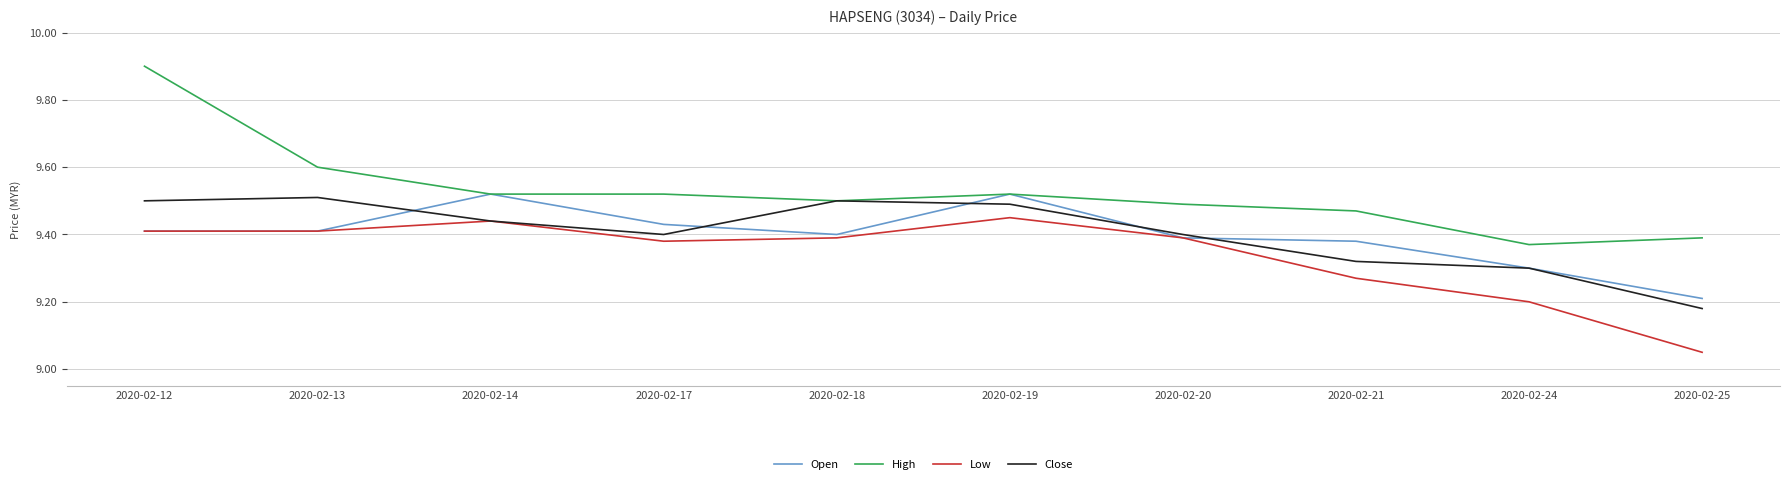

True or false: Close and Open cross at least once.

True